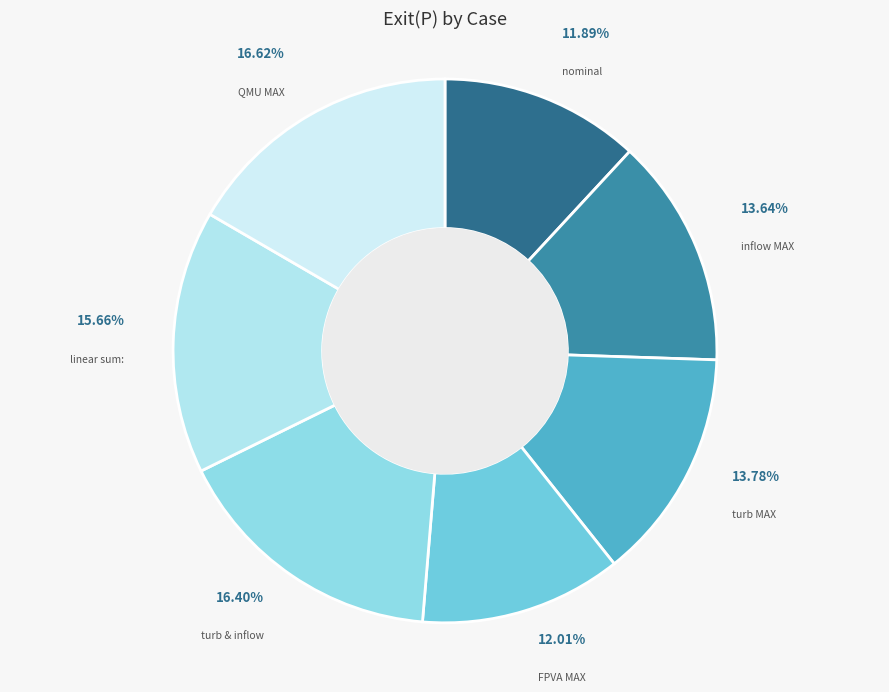

To the nearest percent, what portion does inflow MAX represent?

14%